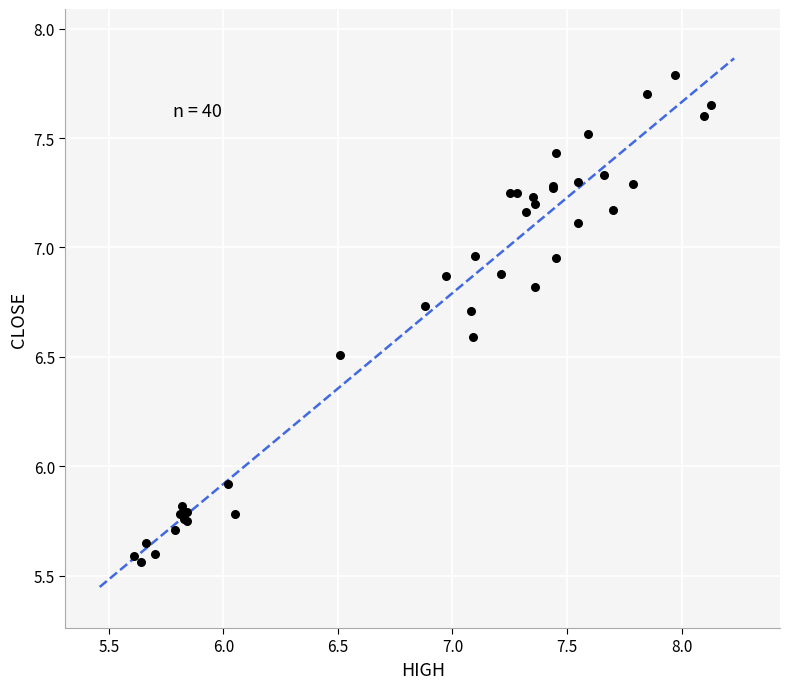

What Y value in the scatter plot is closest to 6?

5.9